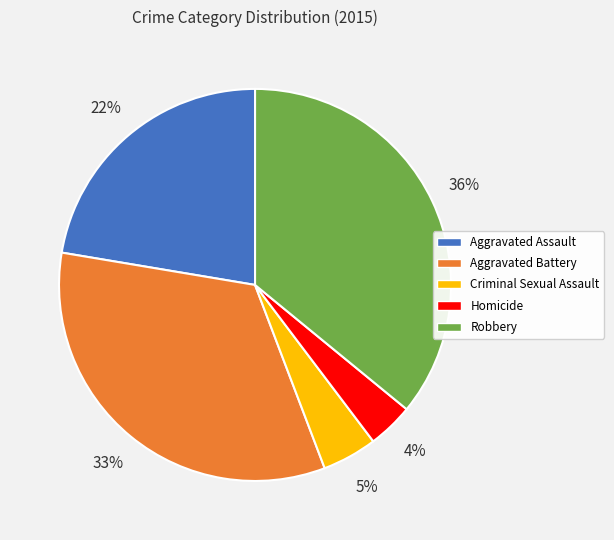

Count the number of slices in the pie.

5